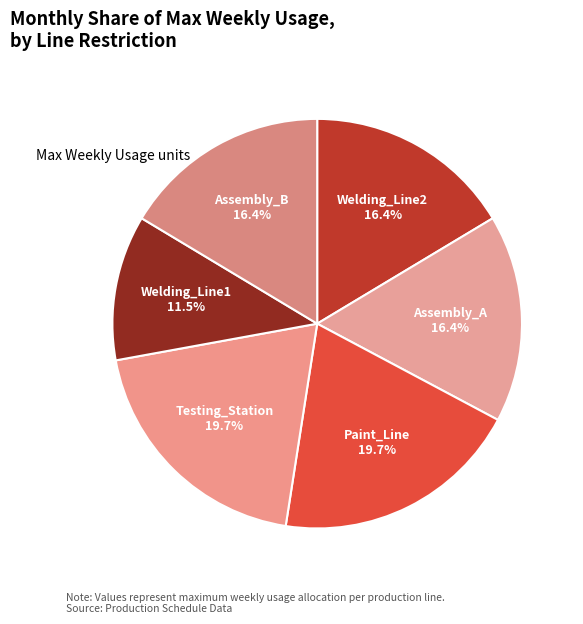

To the nearest percent, what is the difference between the largest and smallest slice percentages?

8%